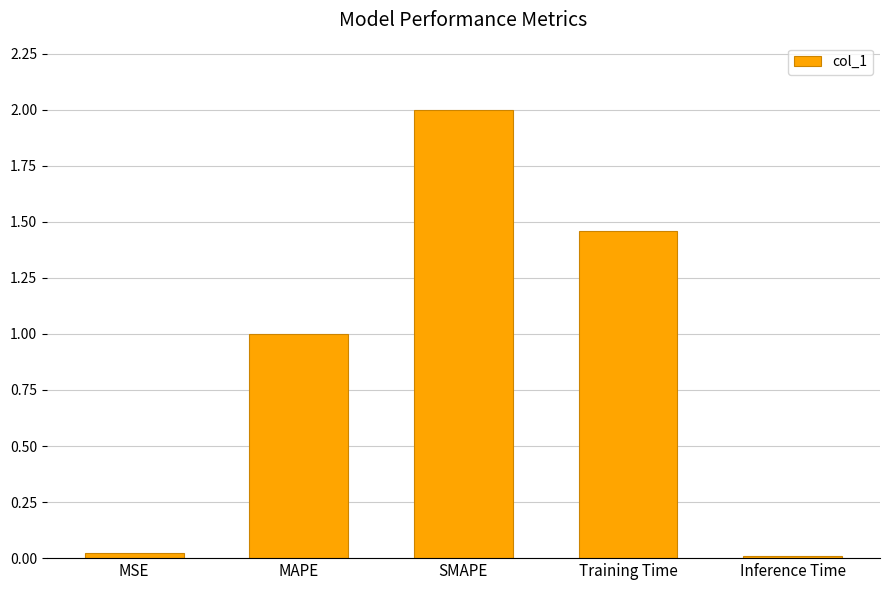

True or false: the data shows 0.0 at MSE.

True